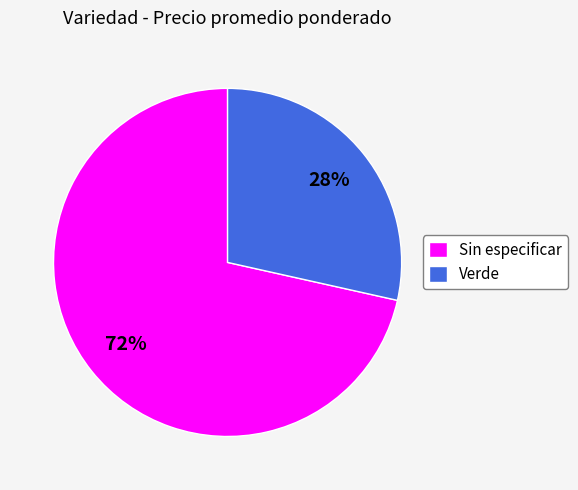

Does any single category account for the majority?

Yes